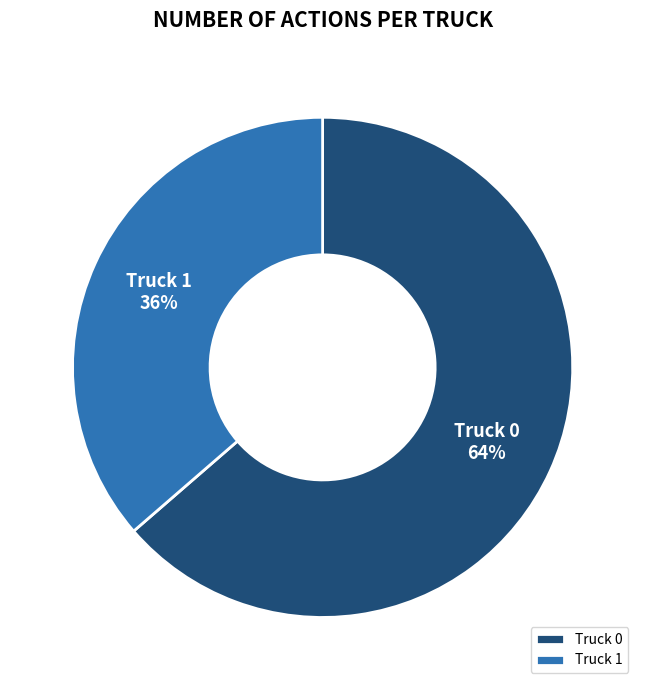

Do Truck 1 and Truck 0 together represent more than half of the pie?

Yes